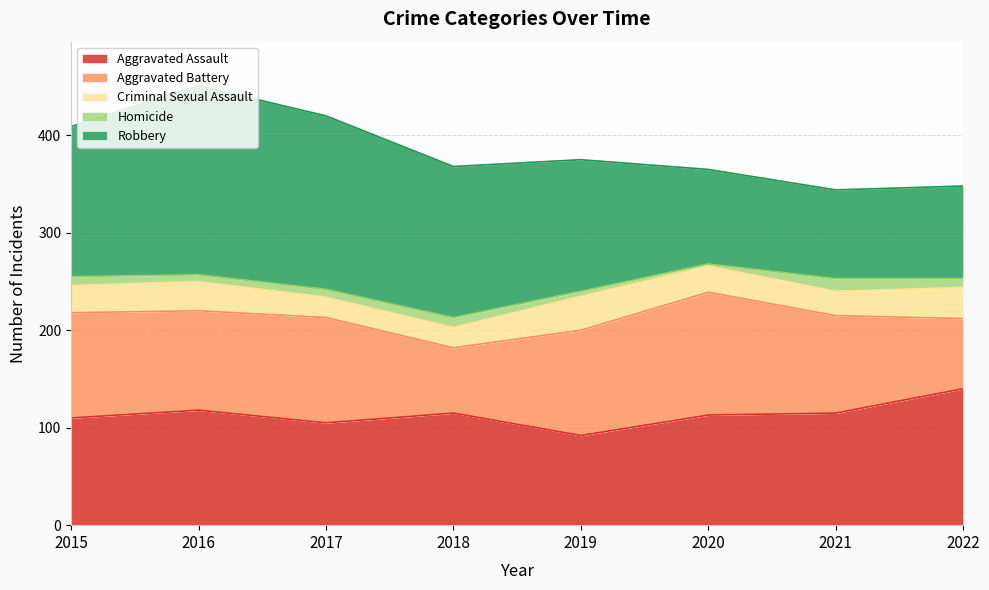

Reading right to left, list all the values displayed in this chart.

Aggravated Assault: 2022=140	2021=115	2020=113	2019=92	2018=115	2017=105	2016=118	2015=110
Aggravated Battery: 2022=72	2021=100	2020=126	2019=108	2018=67	2017=108	2016=102	2015=108
Criminal Sexual Assault: 2022=32	2021=25	2020=27	2019=35	2018=21	2017=21	2016=30	2015=28
Homicide: 2022=9	2021=13	2020=2	2019=5	2018=10	2017=8	2016=7	2015=9
Robbery: 2022=95	2021=91	2020=97	2019=135	2018=155	2017=178	2016=194	2015=154